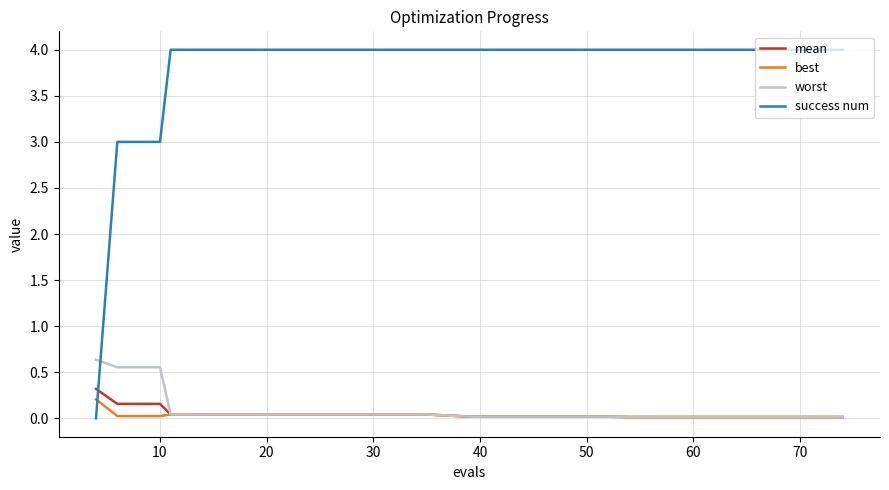

Which series has the widest spread of values?

success num